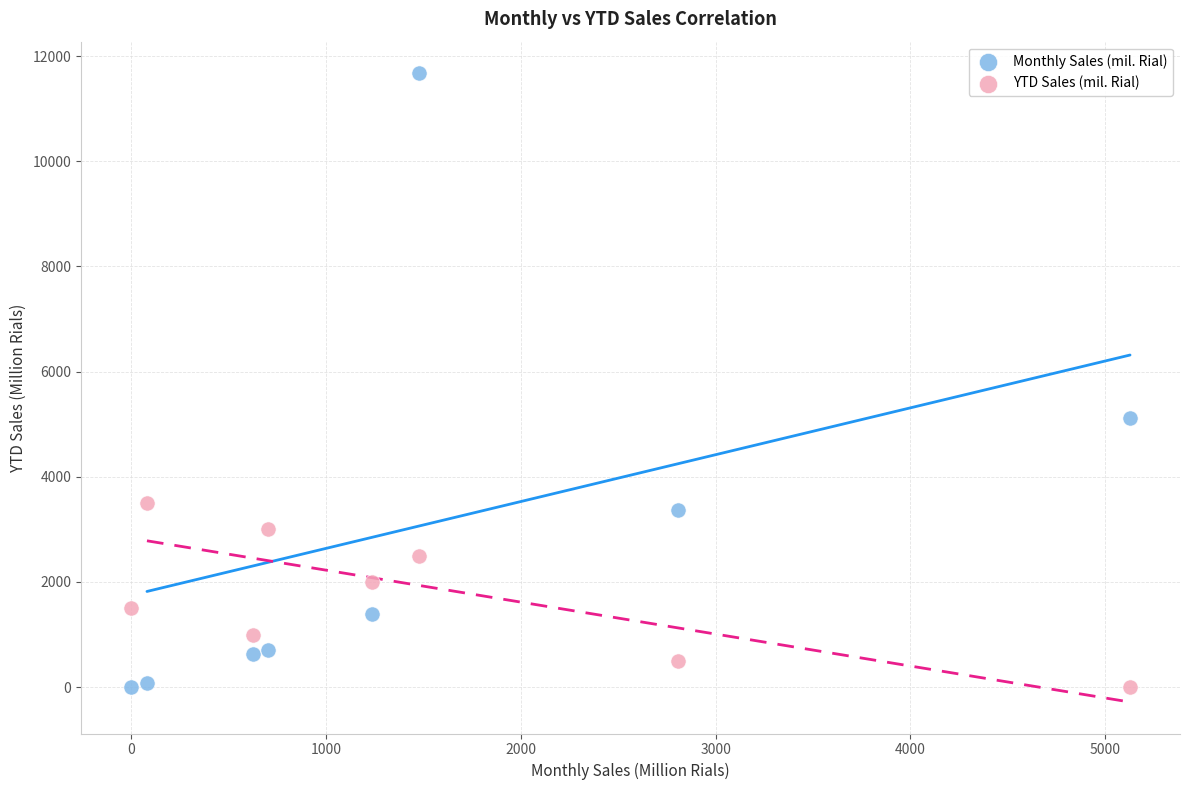

In the Monthly Sales (mil. Rial) series, what Y value is closest to 5839?

5127